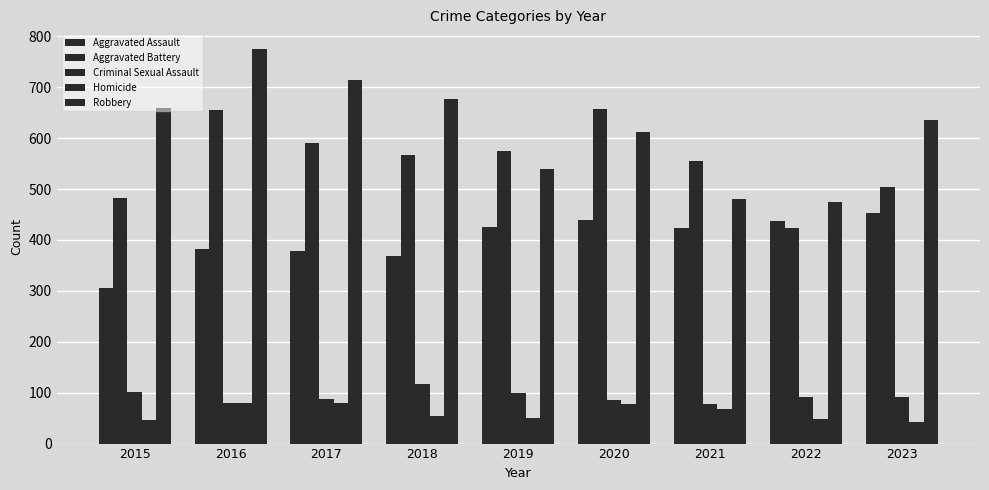

What is the maximum value shown in the chart?

775